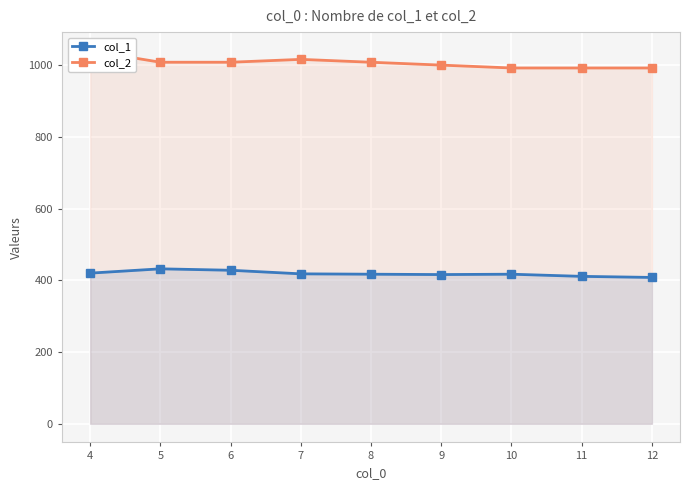

How many col_2 values are between 992 and 1008?

7